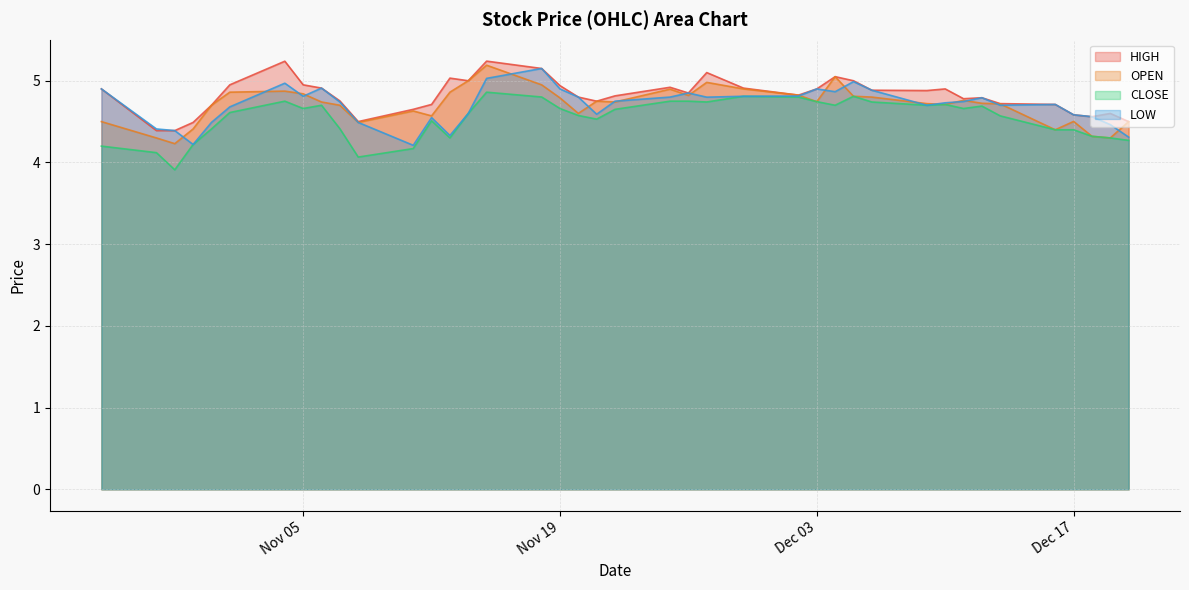

Is it true that CLOSE equals 4.6 at 2019-11-01?

True